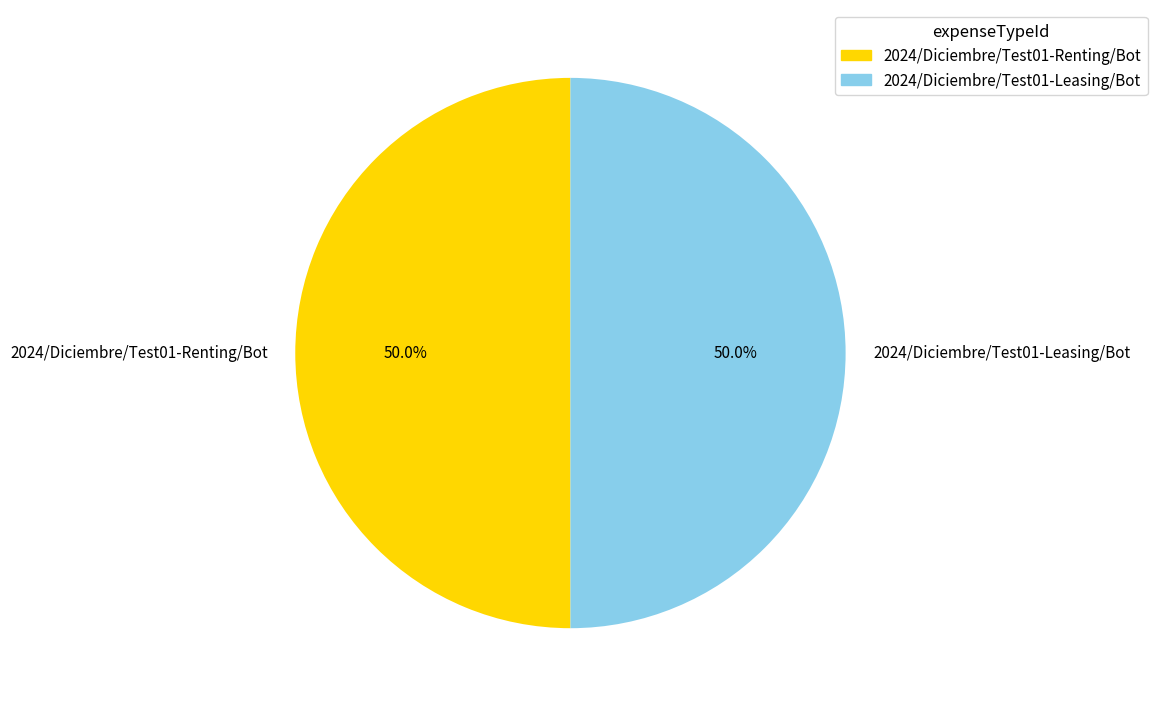

How much of the chart is everything except 2024/Diciembre/Test01-Leasing/Bot?

50.0%